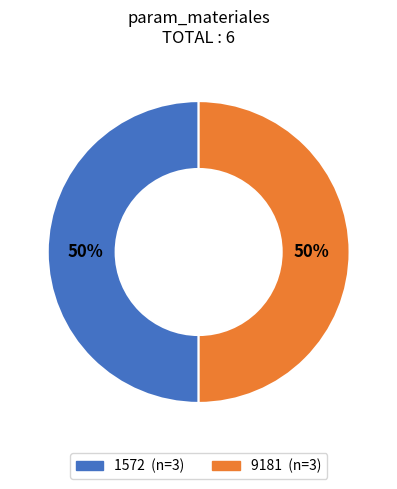

To the nearest percent, what percentage of the pie is 1572?

50%